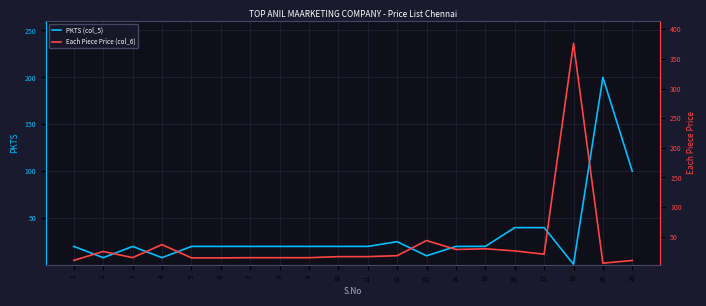

The value of PKTS (col_5) at 17 is 40.0. True or false?

True